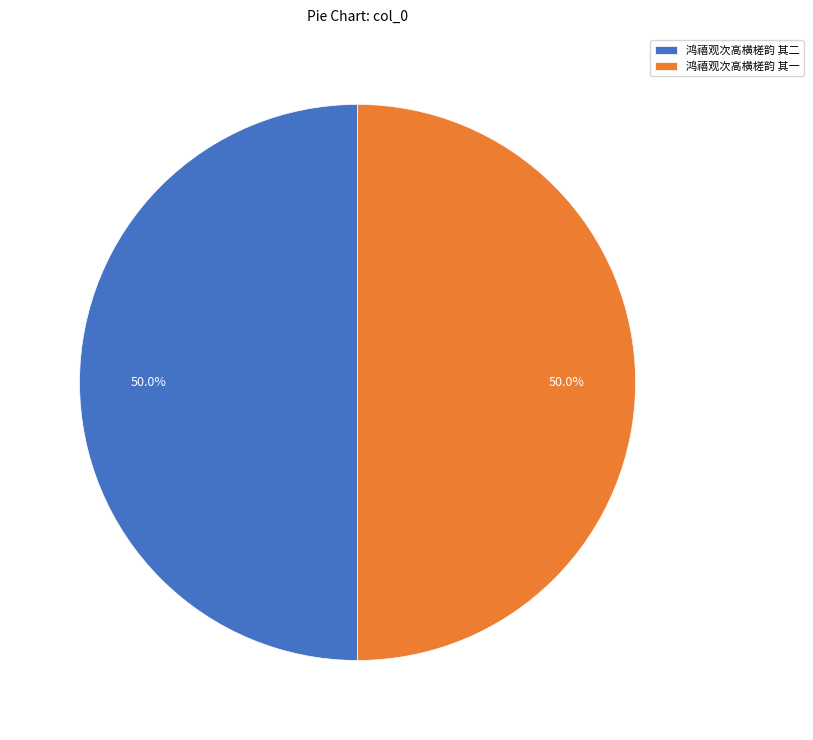

What is the ratio of the value at 鸿禧观次高横槎韵 其一 to the value at 鸿禧观次高横槎韵 其二?

1.0